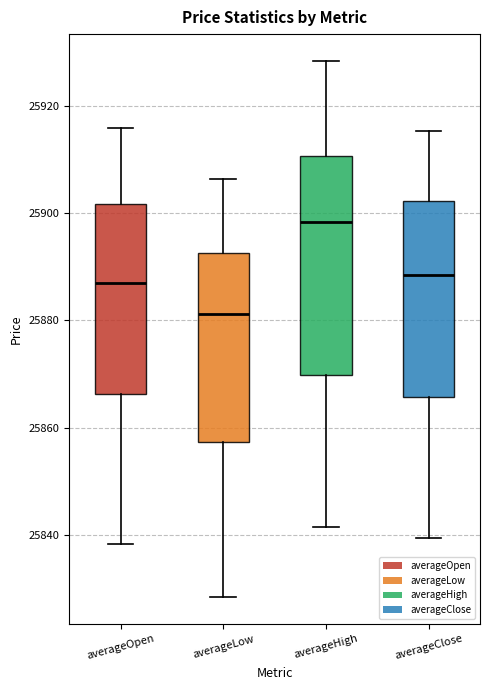

Which box is the tallest, from its lower edge to its upper edge?

averageHigh